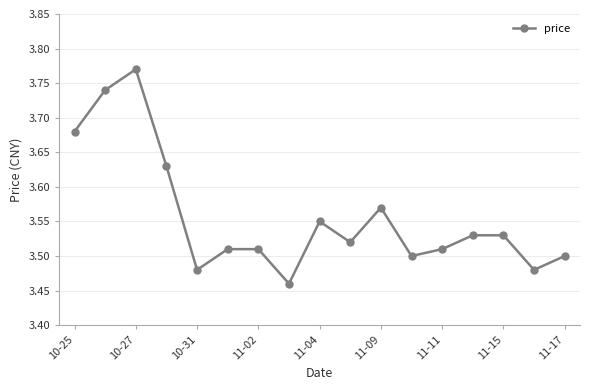

True or false: the data has more than 1 interior local peaks.

True